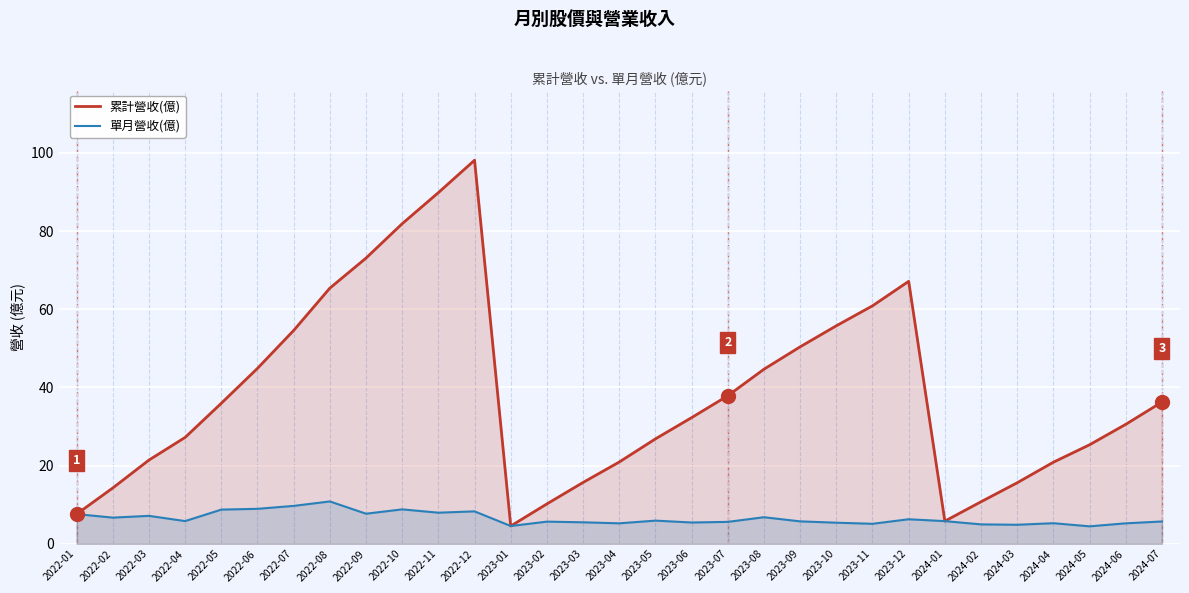

What is the total value across all series at 2024-07?

42.0